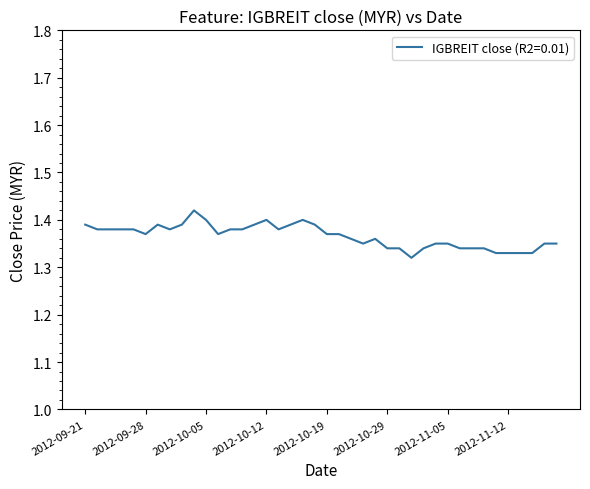

What is the label of the 9th point from the left?

2012-10-03